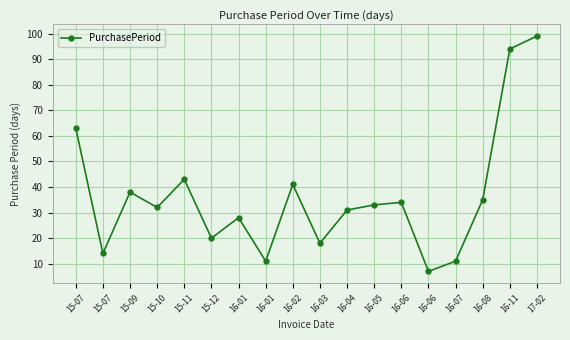

True or false: the data shows 11 at 16-01.

True